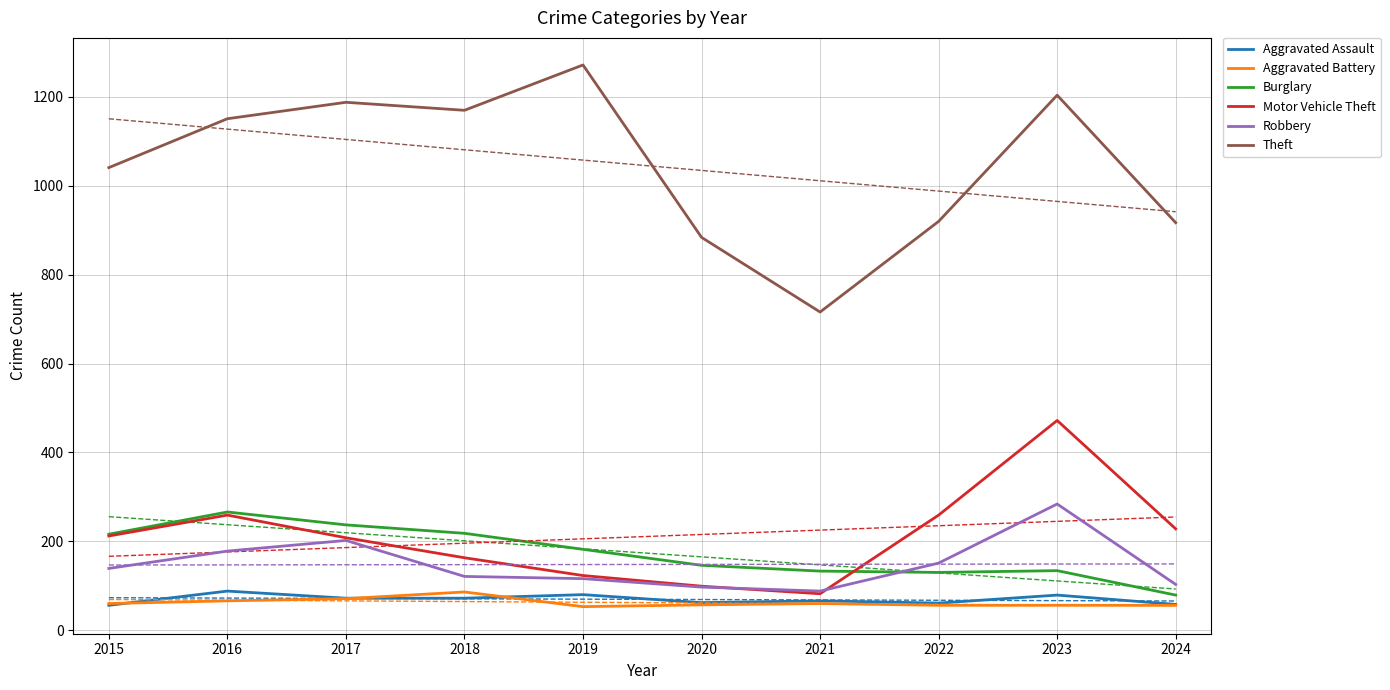

Does the chart have visible grid lines?

Yes